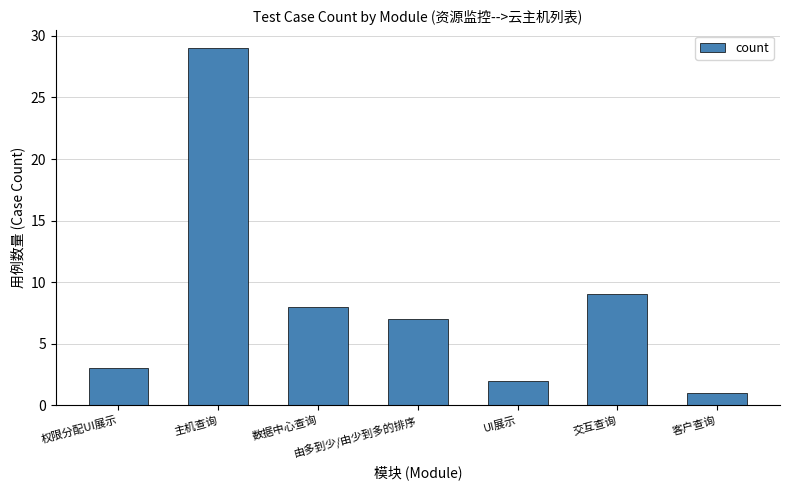

What is the label of the 6th bar from the left?

交互查询